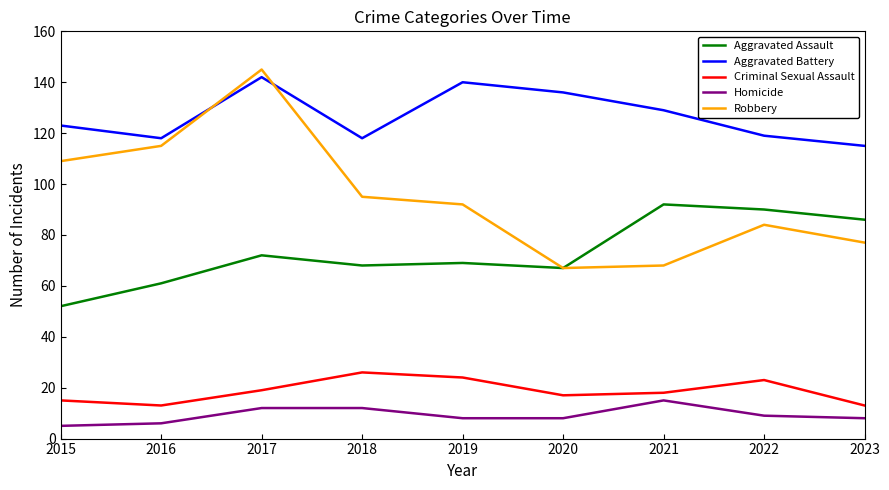

Where is Robbery nearest to the value 106?

2015